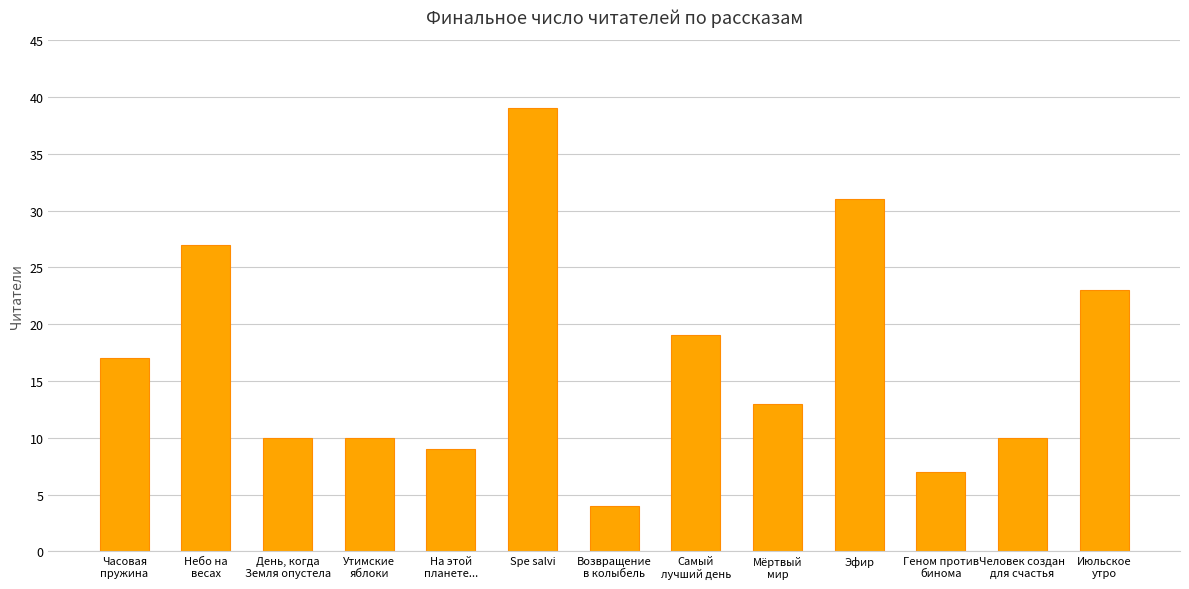

What is the smallest value displayed?

4